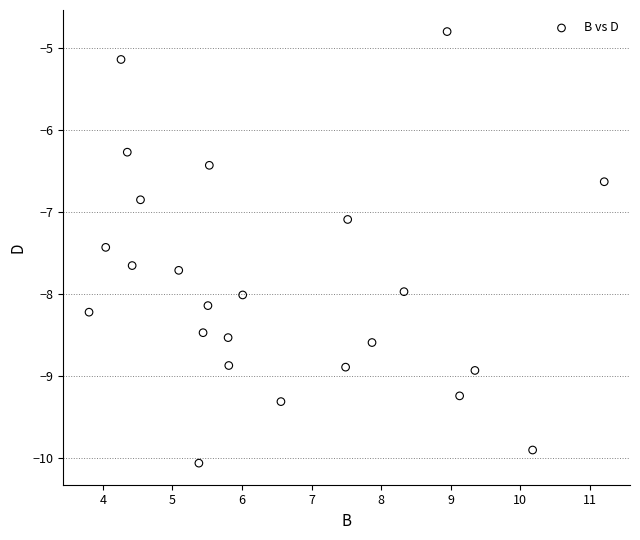

What is the range of Y values (max minus min)?

5.3